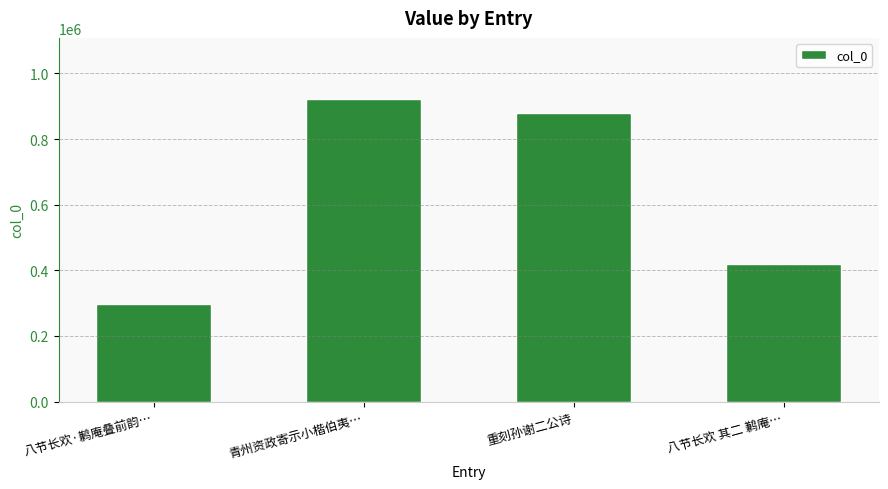

Reading right to left, list all the values displayed in this chart.

420677	879688	923421	296522